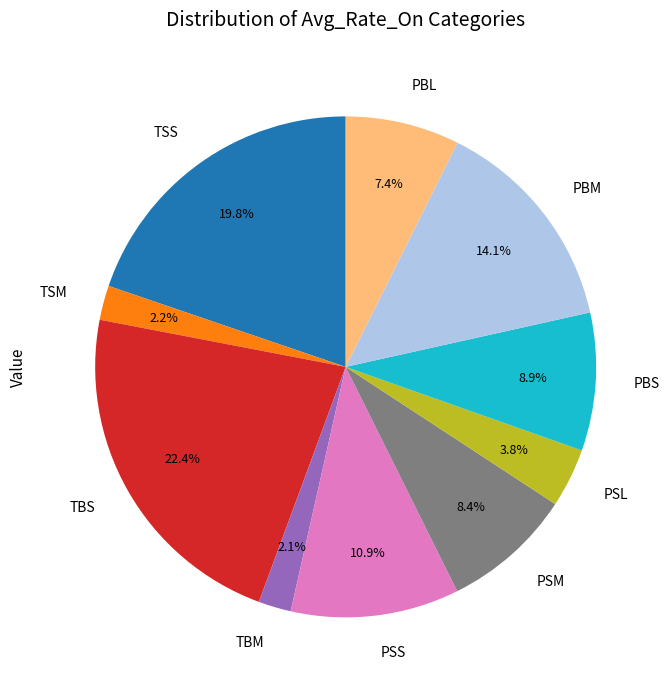

How many slices are in this pie chart?

10